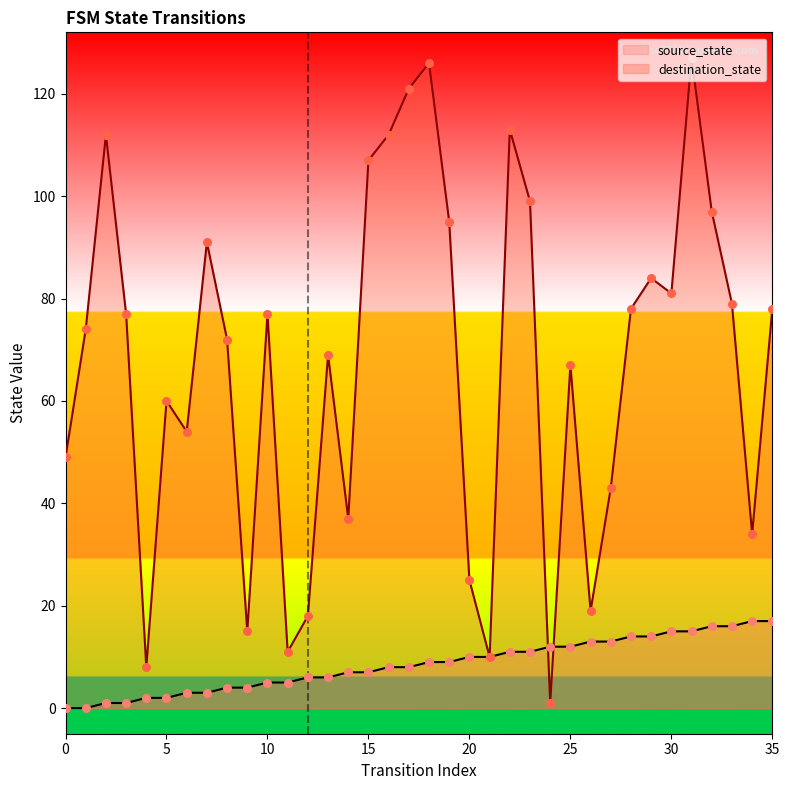

At which category is the sum across all series the highest?

31